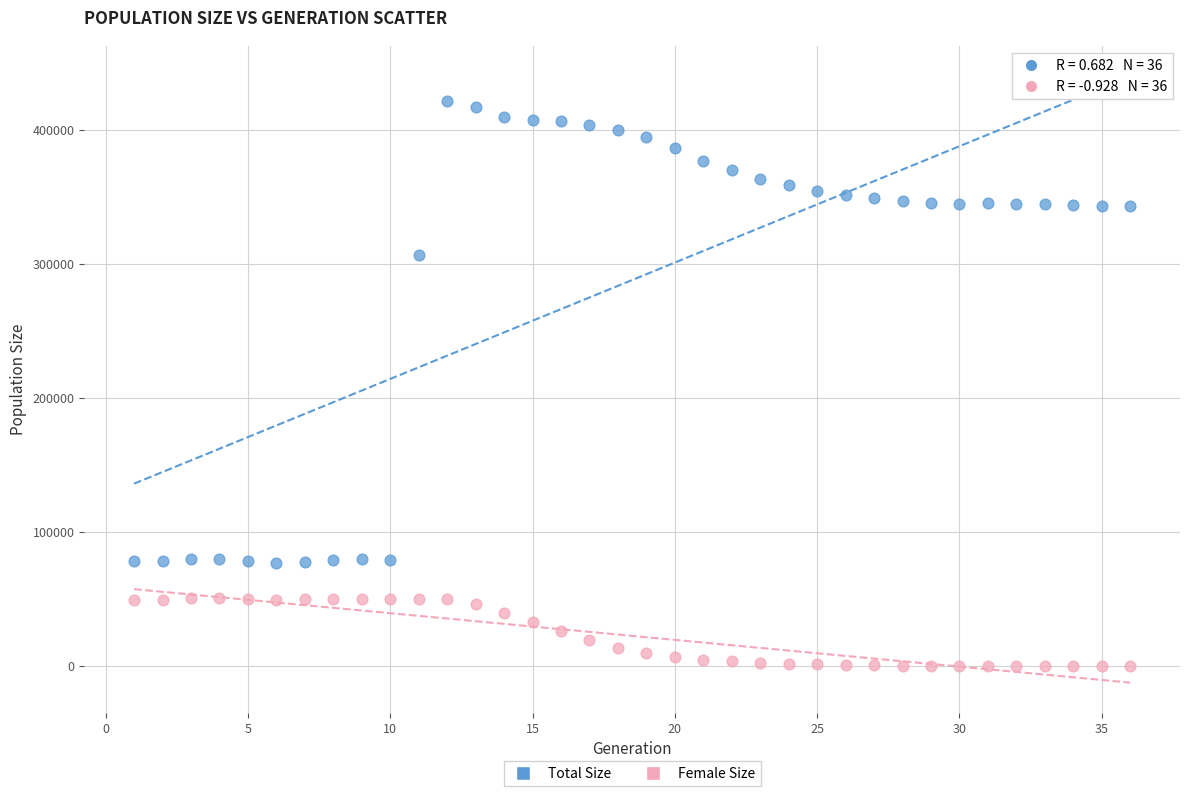

What are all the series names shown in the legend?

Total Size, Female Size